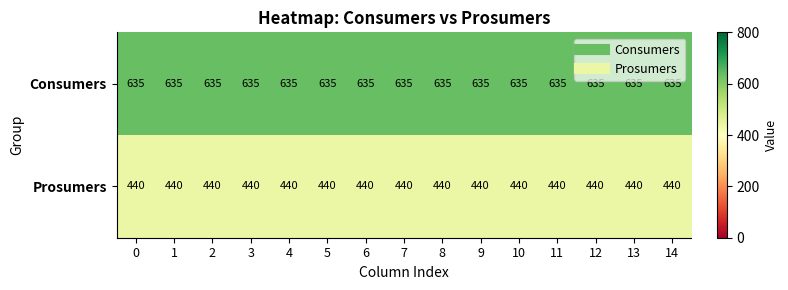

What is the smallest value displayed?

440